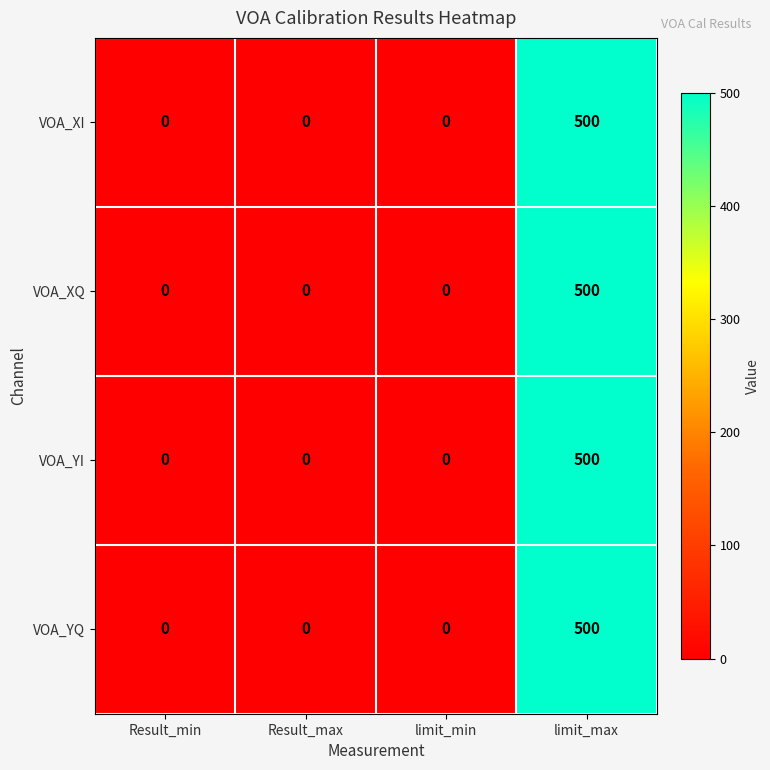

At which category is the sum across all series the highest?

limit_max